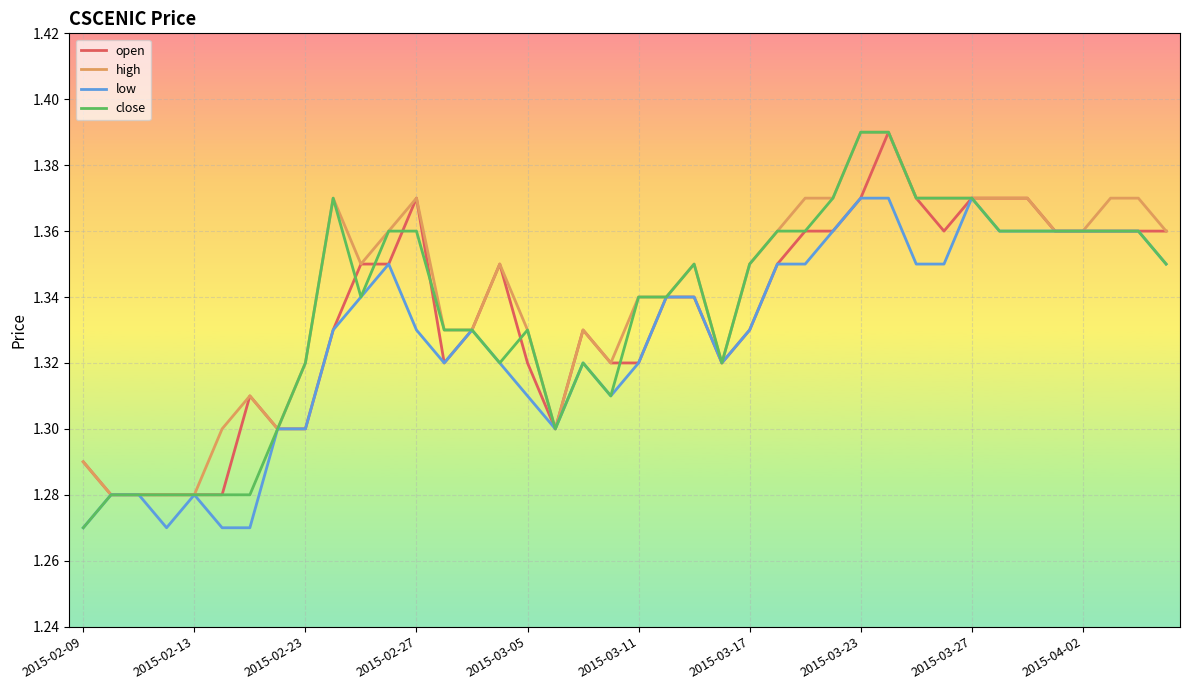

Which series has the widest spread of values?

close